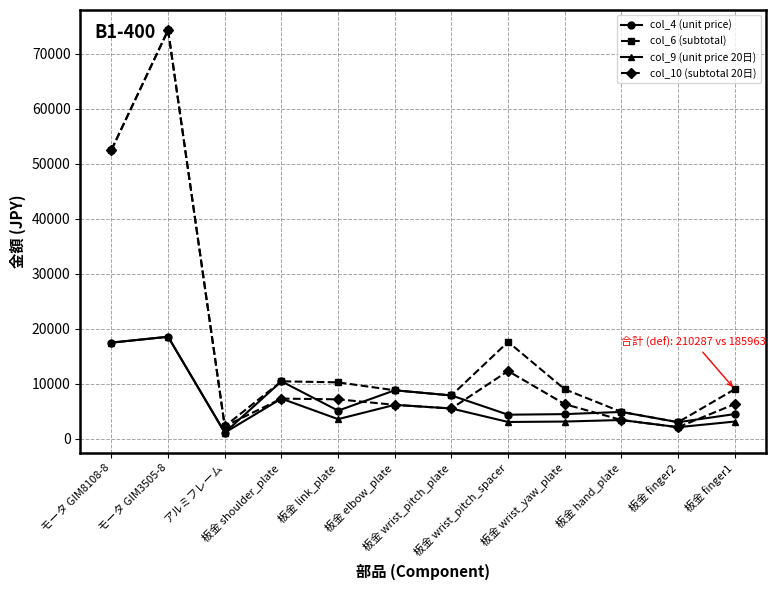

Which series changed the most between モータ GIM8108-8 and 板金 elbow_plate?

col_10 (subtotal 20日)